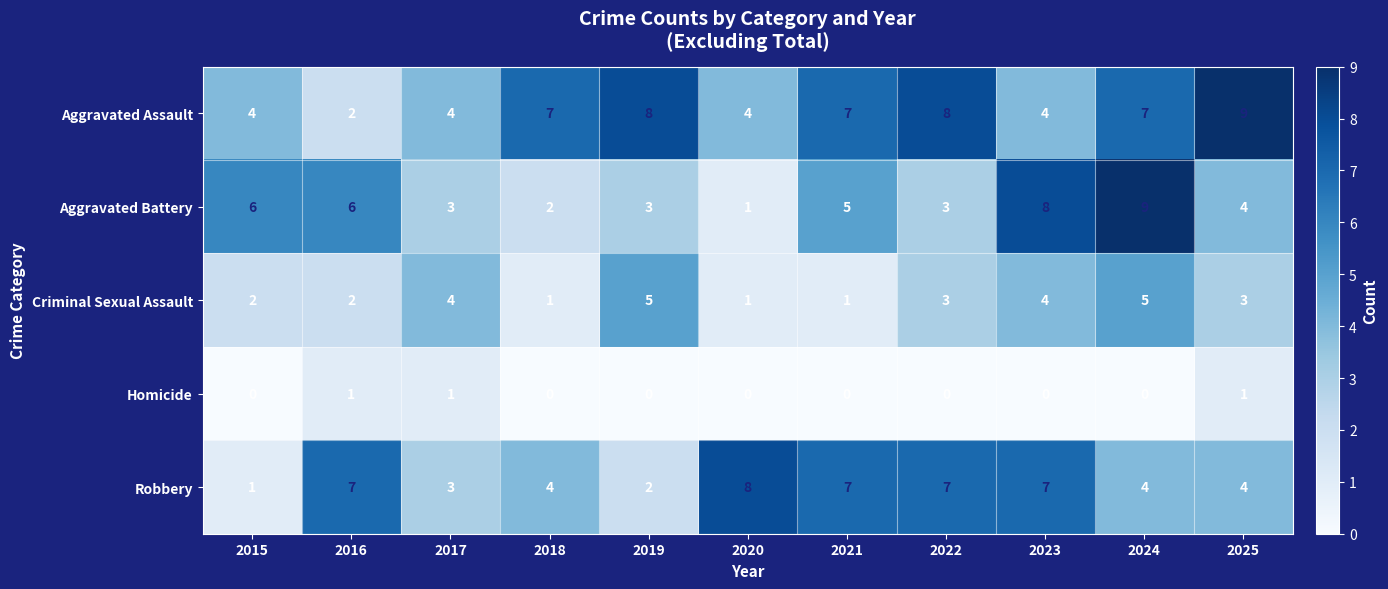

How many series are shown in this chart?

5